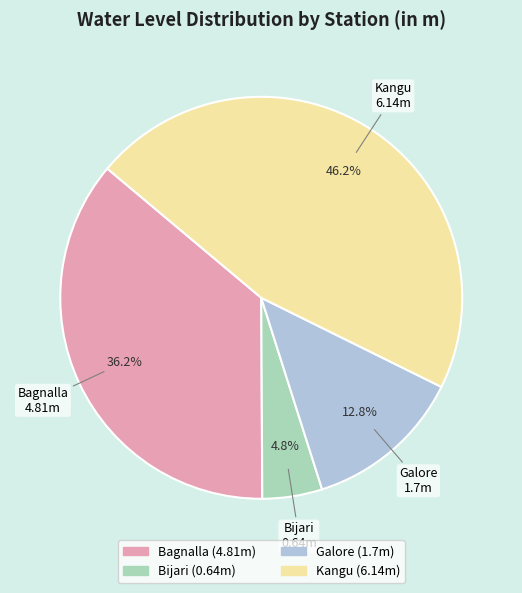

To the nearest percent, what portion does Bagnalla represent?

36%